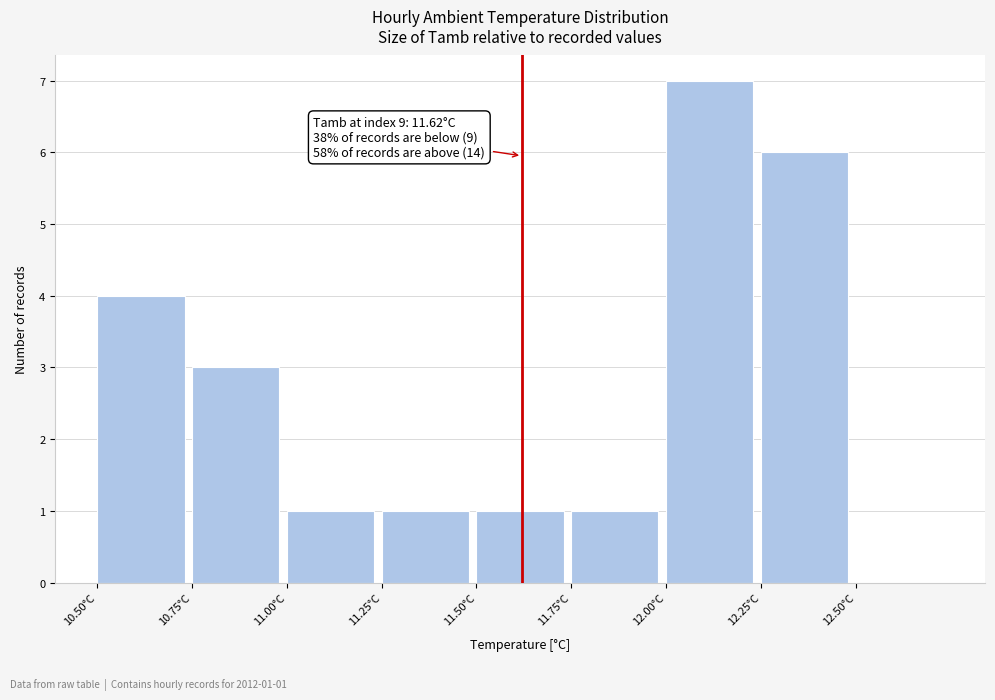

Over which range of the x-axis is the bar tallest?

12.00 to 12.25